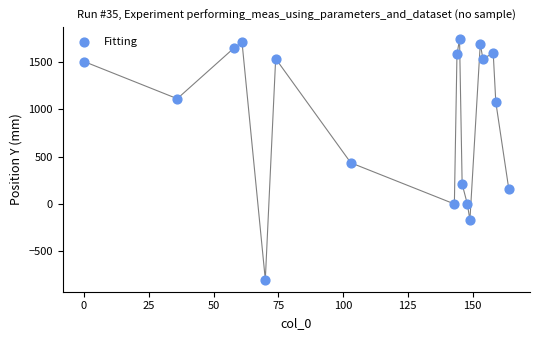

What Y value in the scatter plot is closest to 470?

435